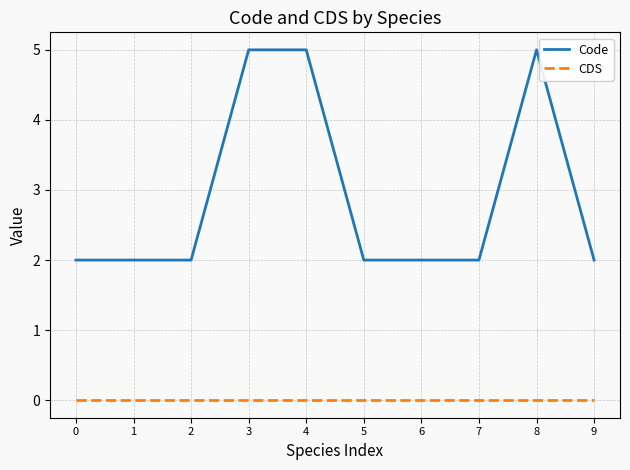

Between 4 and 7, which series saw the biggest shift?

Code